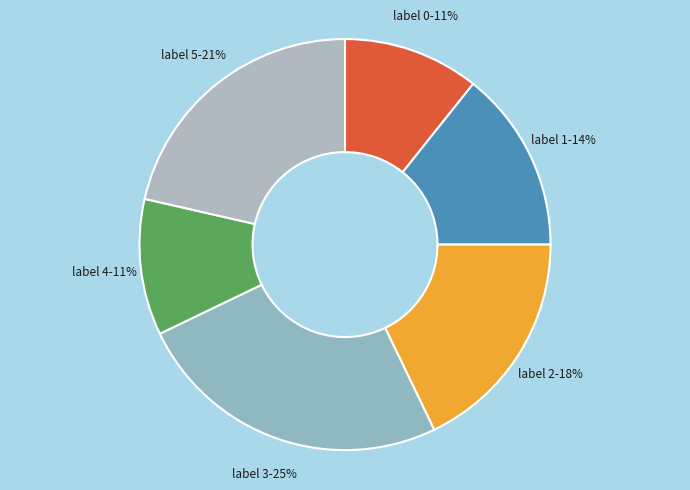

How many segments does this pie chart have?

6